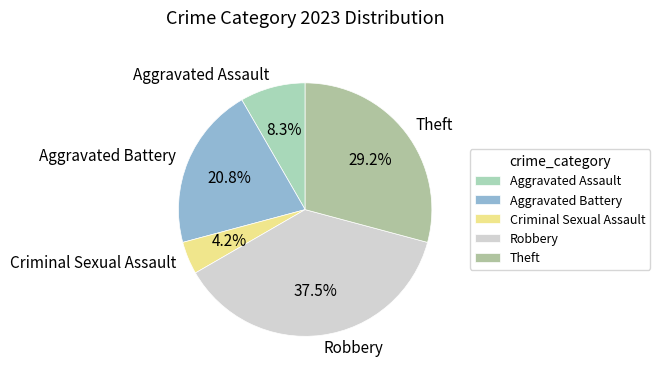

Approximately how many times larger is the value at Aggravated Assault compared to Aggravated Battery?

0.4